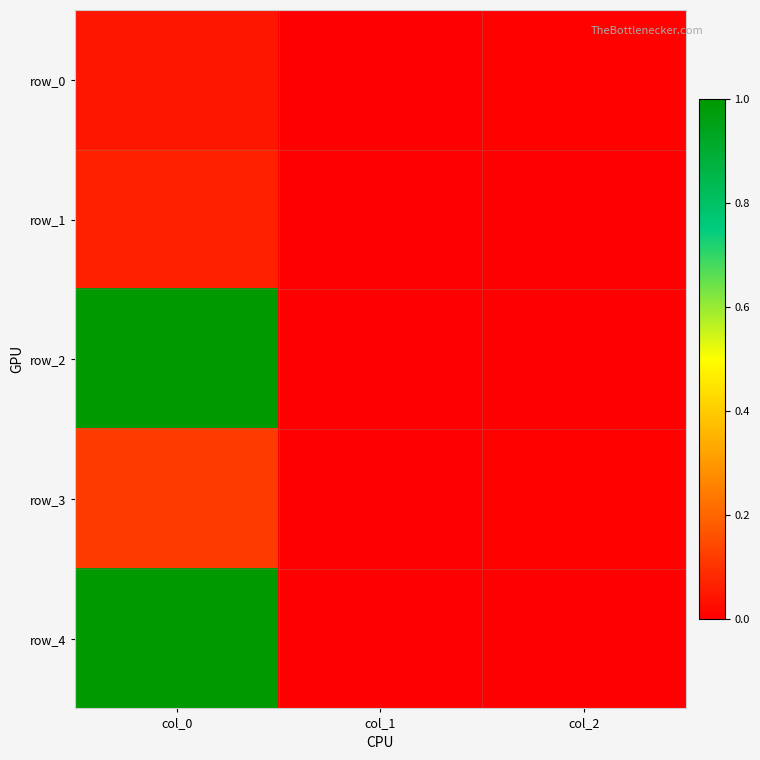

At col_0, list the series in order from largest to smallest.

row_2, row_4, row_3, row_1, row_0